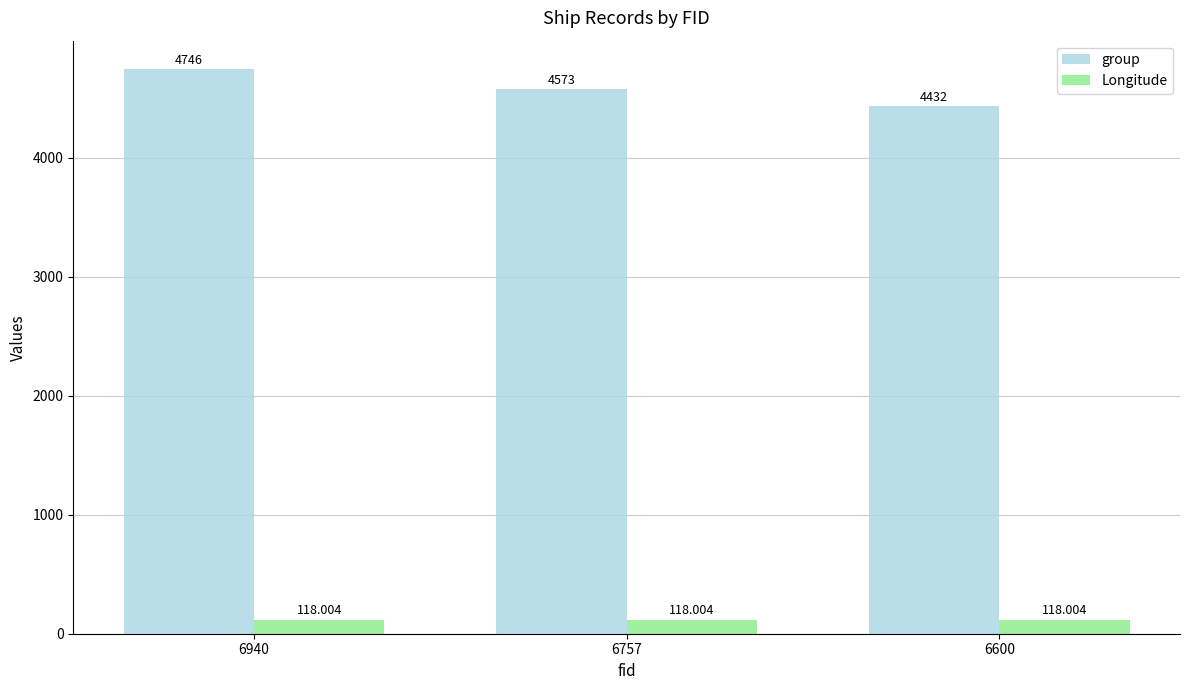

The value of Longitude at 6940 is 118.0. True or false?

True